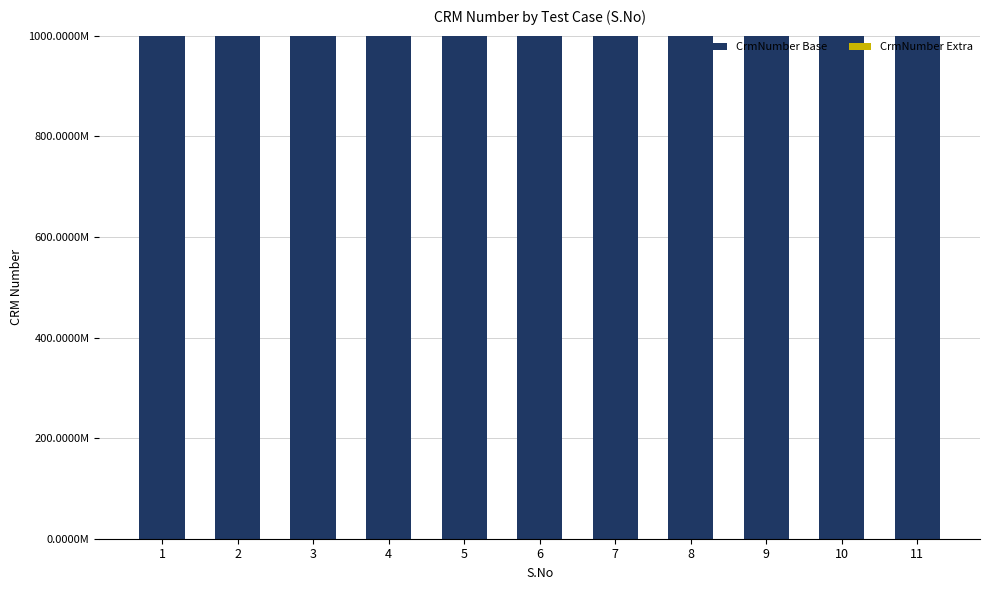

What is the lowest value of the CrmNumber Base series?

1000181516